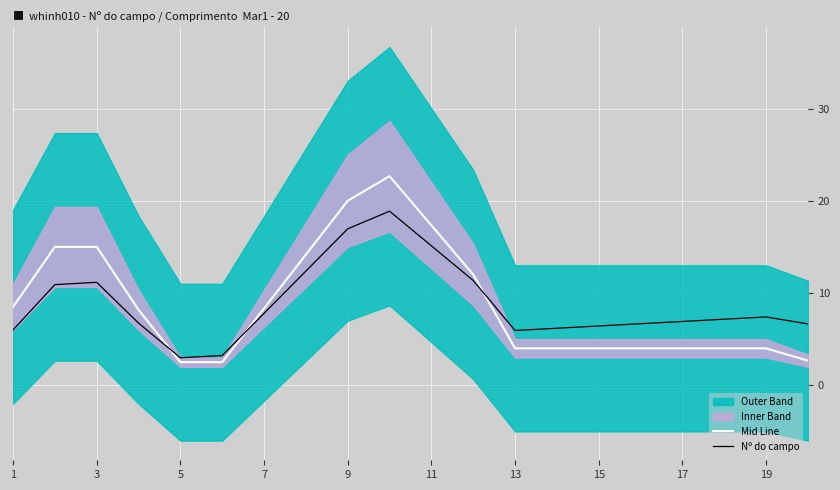

The value of Nº do campo at 1 is 6.0. True or false?

True